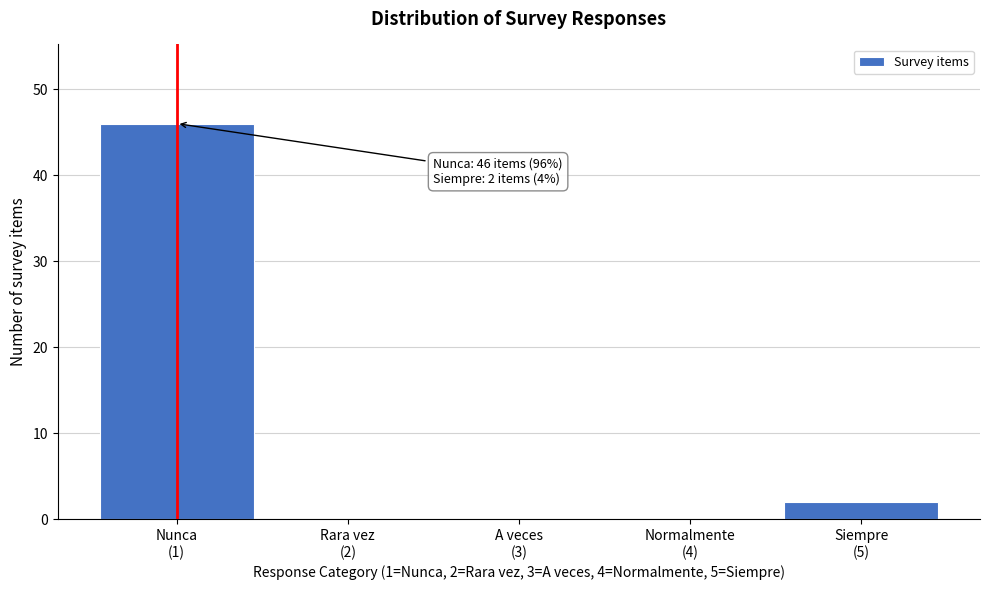

What is the maximum value shown in the chart?

46